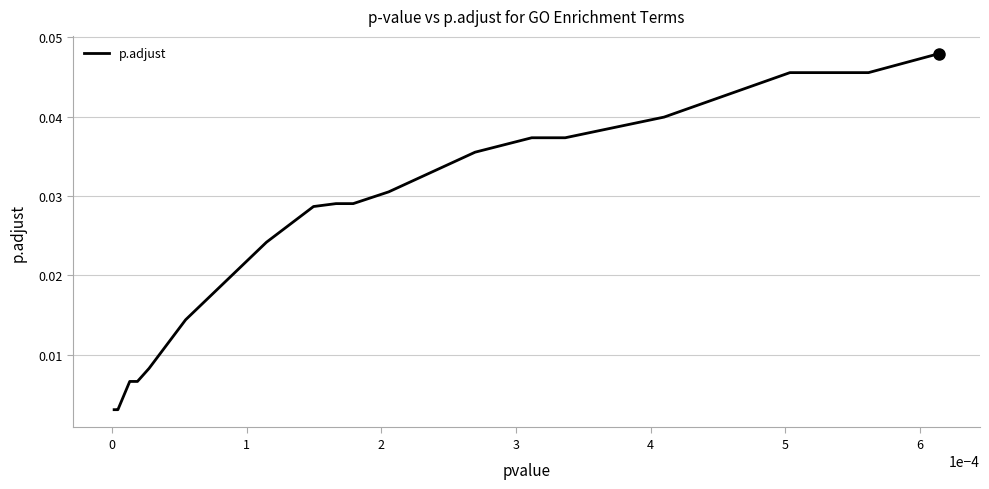

Does the chart display data point markers on the line(s)?

No